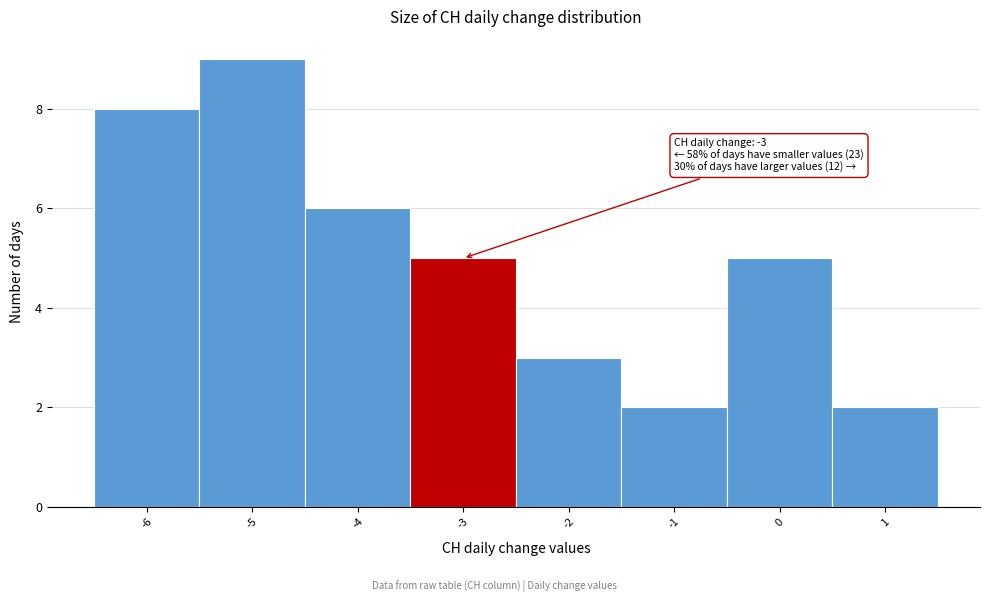

Which range on the x-axis has the tallest bar?

-5.5 to -4.5